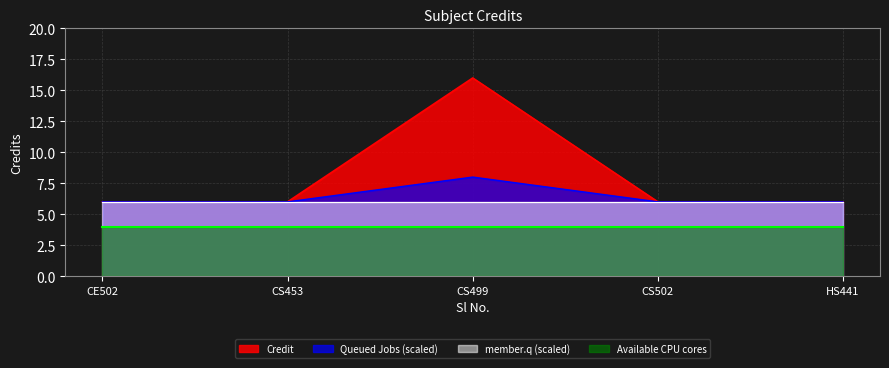

Rank the series by their maximum value, from lowest to highest.

Available CPU cores, member.q (scaled), Queued Jobs (scaled), Credit